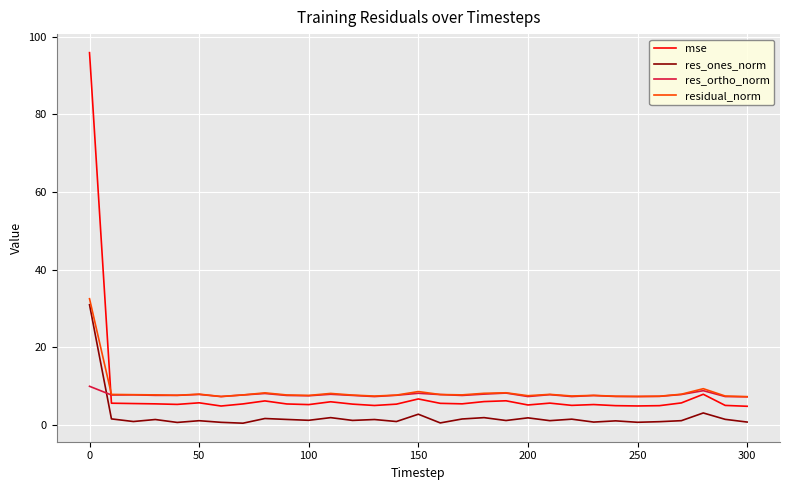

Which series has the largest range (max minus min)?

mse